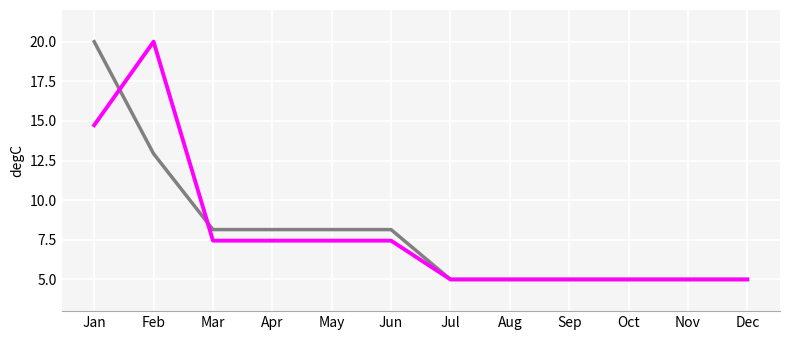

What is the maximum value shown in the chart?

20.0